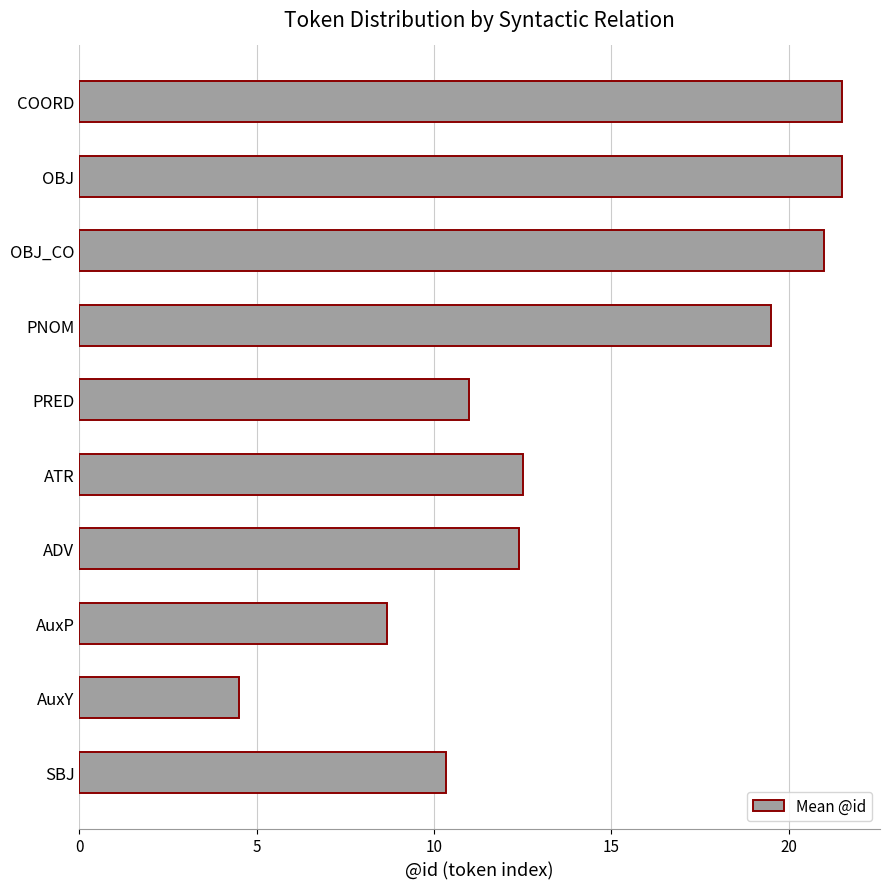

Reading top to bottom, list all the values displayed in this chart.

21.5	21.5	21.0	19.5	11.0	12.5	12.4	8.7	4.5	10.3